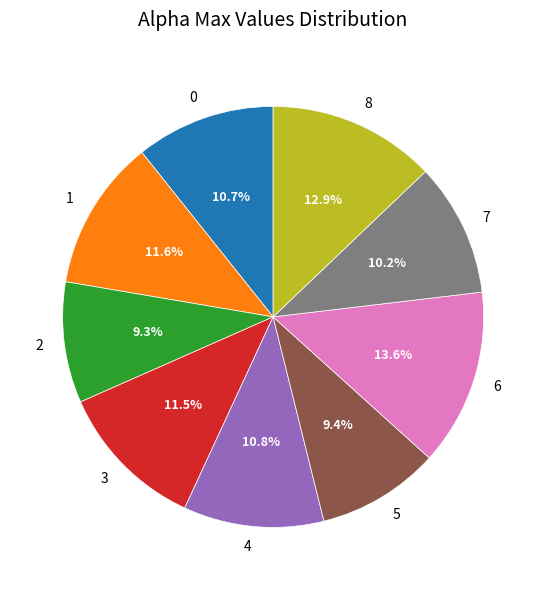

What is the ratio of the value at 7 to the value at 0?

1.0